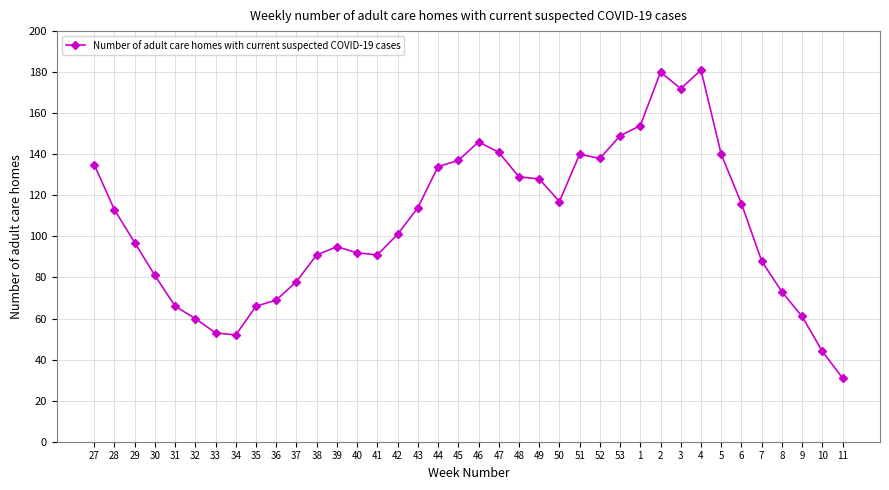

True or false: the data has more than 2 interior local peaks.

True